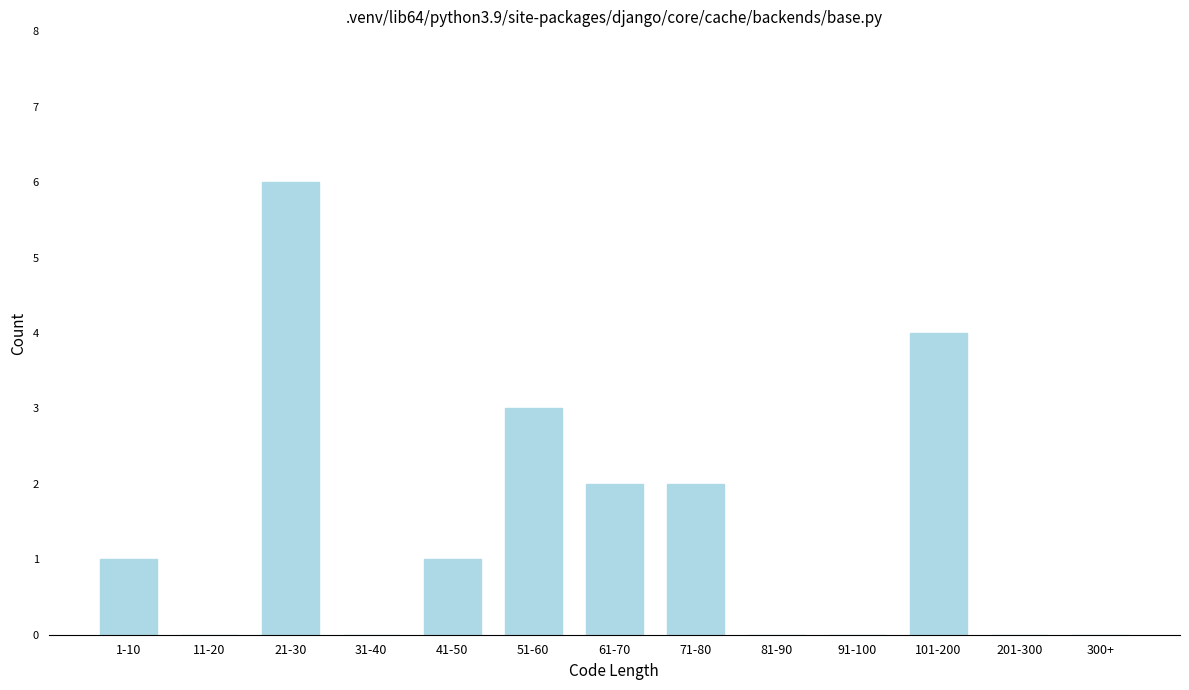

Reading left to right, list all the values displayed in this chart.

1-10=1	11-20=0	21-30=6	31-40=0	41-50=1	51-60=3	61-70=2	71-80=2	81-90=0	91-100=0	101-200=4	201-300=0	300+=0